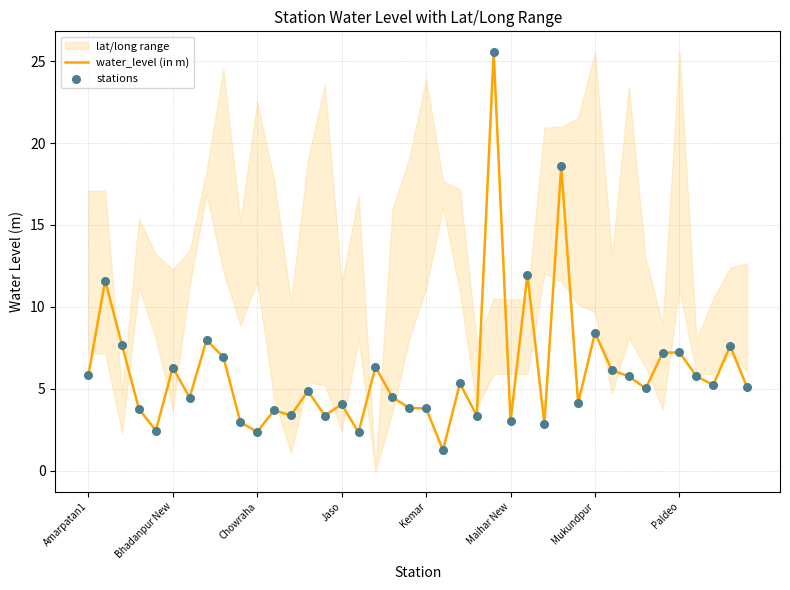

At which category is the sum across all series the highest?

24